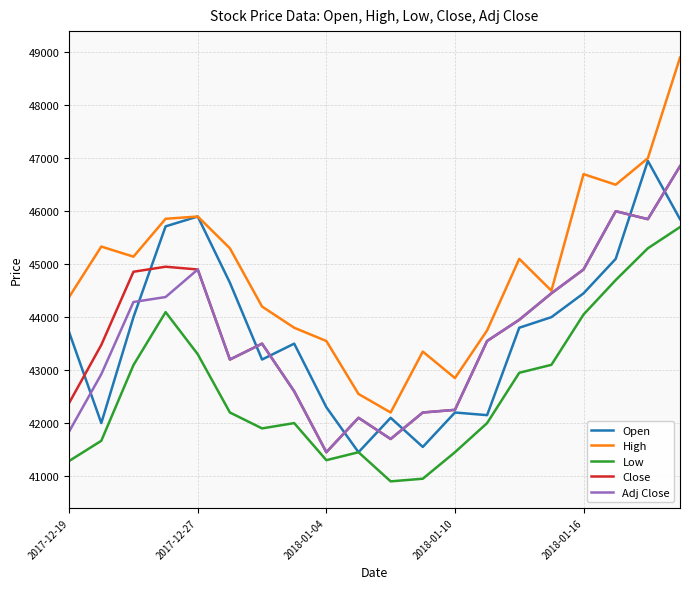

What is the smallest value displayed?

40900